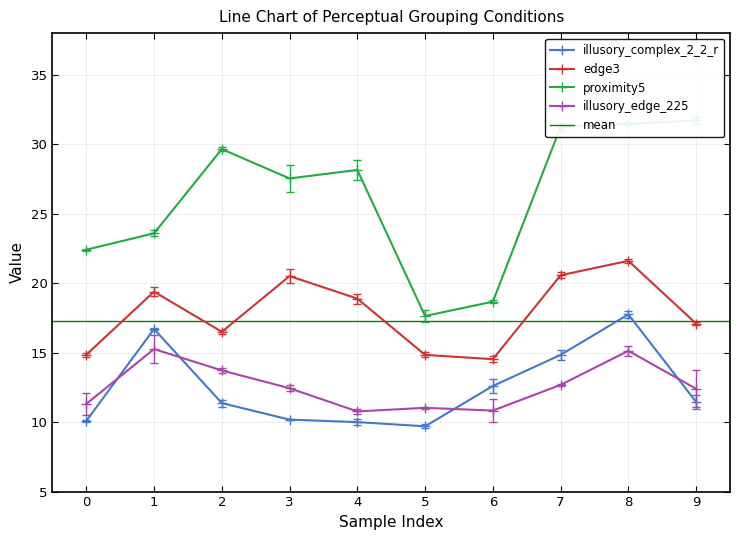

Between 0 and 2, which is larger?

2